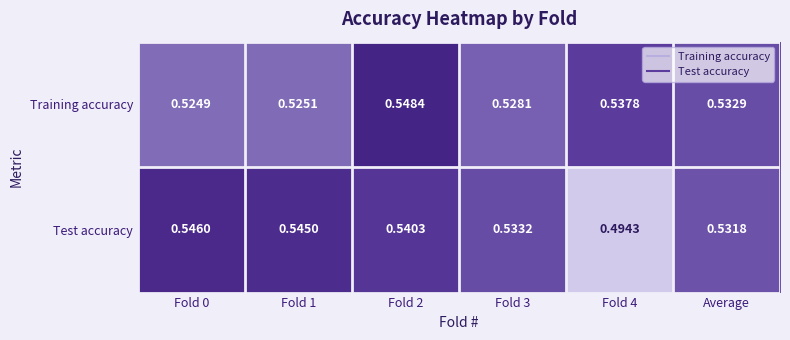

How many series are shown in this chart?

2